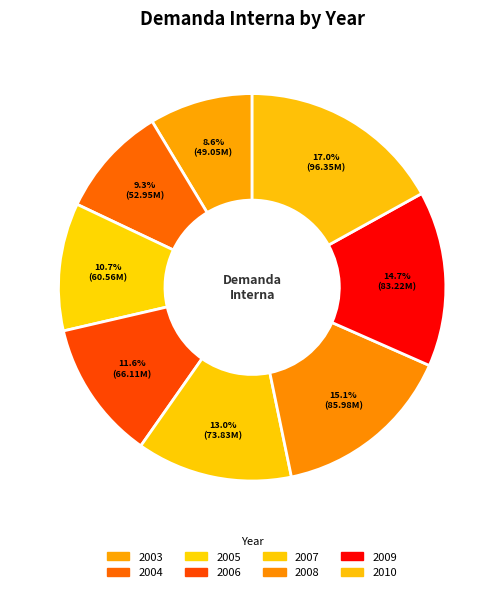

Does any single category account for the majority?

No